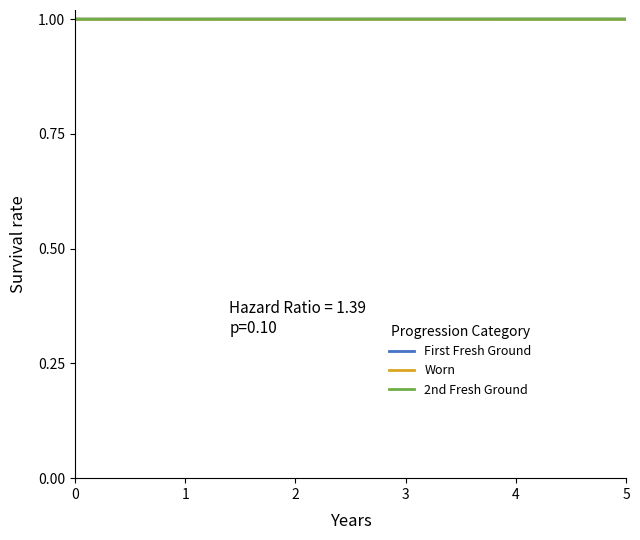

How many lines are shown in the chart?

3